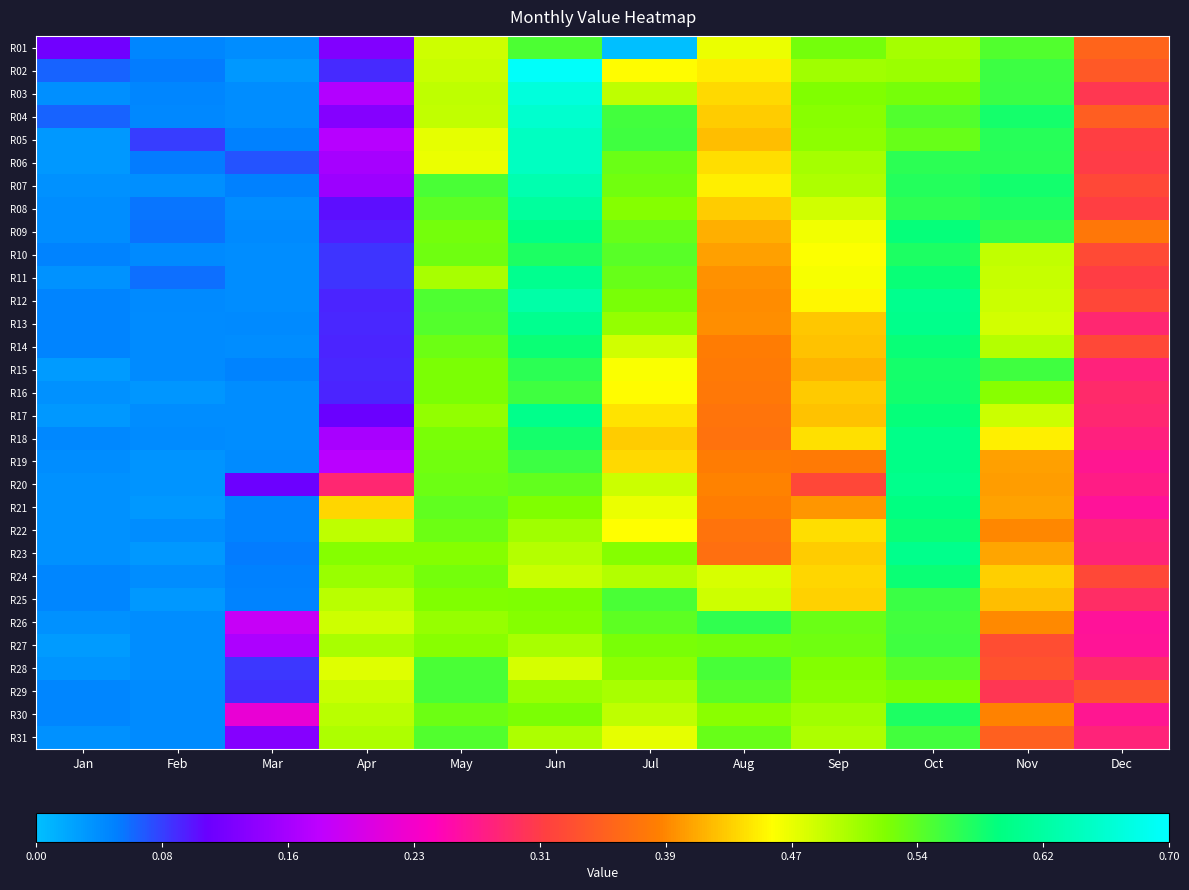

Reading right to left, list all the values displayed in this chart.

R01: Dec=0.4	Nov=0.6	Oct=0.5	Sep=0.5	Aug=0.5	Jul=0.0	Jun=0.6	May=0.5	Apr=0.1	Mar=0.0	Feb=0.0	Jan=0.1
R02: Dec=0.3	Nov=0.6	Oct=0.5	Sep=0.5	Aug=0.4	Jul=0.5	Jun=0.7	May=0.5	Apr=0.1	Mar=0.0	Feb=0.1	Jan=0.1
R03: Dec=0.3	Nov=0.6	Oct=0.5	Sep=0.5	Aug=0.4	Jul=0.5	Jun=0.7	May=0.5	Apr=0.2	Mar=0.0	Feb=0.0	Jan=0.0
R04: Dec=0.3	Nov=0.6	Oct=0.6	Sep=0.5	Aug=0.4	Jul=0.6	Jun=0.7	May=0.5	Apr=0.1	Mar=0.0	Feb=0.0	Jan=0.1
R05: Dec=0.3	Nov=0.6	Oct=0.5	Sep=0.5	Aug=0.4	Jul=0.6	Jun=0.6	May=0.5	Apr=0.2	Mar=0.0	Feb=0.1	Jan=0.0
R06: Dec=0.3	Nov=0.6	Oct=0.6	Sep=0.5	Aug=0.4	Jul=0.5	Jun=0.6	May=0.5	Apr=0.2	Mar=0.1	Feb=0.1	Jan=0.0
R07: Dec=0.3	Nov=0.6	Oct=0.6	Sep=0.5	Aug=0.4	Jul=0.5	Jun=0.6	May=0.6	Apr=0.1	Mar=0.0	Feb=0.0	Jan=0.0
R08: Dec=0.3	Nov=0.6	Oct=0.6	Sep=0.5	Aug=0.4	Jul=0.5	Jun=0.6	May=0.5	Apr=0.1	Mar=0.0	Feb=0.1	Jan=0.0
R09: Dec=0.4	Nov=0.6	Oct=0.6	Sep=0.5	Aug=0.4	Jul=0.5	Jun=0.6	May=0.5	Apr=0.1	Mar=0.0	Feb=0.1	Jan=0.0
R10: Dec=0.3	Nov=0.5	Oct=0.6	Sep=0.5	Aug=0.4	Jul=0.5	Jun=0.6	May=0.5	Apr=0.1	Mar=0.0	Feb=0.0	Jan=0.0
R11: Dec=0.3	Nov=0.5	Oct=0.6	Sep=0.5	Aug=0.4	Jul=0.5	Jun=0.6	May=0.5	Apr=0.1	Mar=0.0	Feb=0.1	Jan=0.0
R12: Dec=0.3	Nov=0.5	Oct=0.6	Sep=0.5	Aug=0.4	Jul=0.5	Jun=0.6	May=0.6	Apr=0.1	Mar=0.0	Feb=0.0	Jan=0.0
R13: Dec=0.3	Nov=0.5	Oct=0.6	Sep=0.4	Aug=0.4	Jul=0.5	Jun=0.6	May=0.5	Apr=0.1	Mar=0.0	Feb=0.0	Jan=0.0
R14: Dec=0.3	Nov=0.5	Oct=0.6	Sep=0.4	Aug=0.4	Jul=0.5	Jun=0.6	May=0.5	Apr=0.1	Mar=0.0	Feb=0.0	Jan=0.0
R15: Dec=0.3	Nov=0.6	Oct=0.6	Sep=0.4	Aug=0.4	Jul=0.5	Jun=0.6	May=0.5	Apr=0.1	Mar=0.0	Feb=0.0	Jan=0.0
R16: Dec=0.3	Nov=0.5	Oct=0.6	Sep=0.4	Aug=0.4	Jul=0.5	Jun=0.6	May=0.5	Apr=0.1	Mar=0.0	Feb=0.0	Jan=0.0
R17: Dec=0.3	Nov=0.5	Oct=0.6	Sep=0.4	Aug=0.4	Jul=0.4	Jun=0.6	May=0.5	Apr=0.1	Mar=0.0	Feb=0.0	Jan=0.0
R18: Dec=0.3	Nov=0.4	Oct=0.6	Sep=0.4	Aug=0.4	Jul=0.4	Jun=0.6	May=0.5	Apr=0.2	Mar=0.0	Feb=0.0	Jan=0.0
R19: Dec=0.3	Nov=0.4	Oct=0.6	Sep=0.4	Aug=0.4	Jul=0.4	Jun=0.6	May=0.5	Apr=0.2	Mar=0.0	Feb=0.0	Jan=0.0
R20: Dec=0.3	Nov=0.4	Oct=0.6	Sep=0.3	Aug=0.4	Jul=0.5	Jun=0.5	May=0.5	Apr=0.3	Mar=0.1	Feb=0.0	Jan=0.0
R21: Dec=0.3	Nov=0.4	Oct=0.6	Sep=0.4	Aug=0.4	Jul=0.5	Jun=0.5	May=0.5	Apr=0.4	Mar=0.0	Feb=0.0	Jan=0.0
R22: Dec=0.3	Nov=0.4	Oct=0.6	Sep=0.4	Aug=0.4	Jul=0.5	Jun=0.5	May=0.5	Apr=0.5	Mar=0.0	Feb=0.0	Jan=0.0
R23: Dec=0.3	Nov=0.4	Oct=0.6	Sep=0.4	Aug=0.4	Jul=0.5	Jun=0.5	May=0.5	Apr=0.5	Mar=0.1	Feb=0.0	Jan=0.0
R24: Dec=0.3	Nov=0.4	Oct=0.6	Sep=0.4	Aug=0.5	Jul=0.5	Jun=0.5	May=0.5	Apr=0.5	Mar=0.0	Feb=0.0	Jan=0.0
R25: Dec=0.3	Nov=0.4	Oct=0.6	Sep=0.4	Aug=0.5	Jul=0.6	Jun=0.5	May=0.5	Apr=0.5	Mar=0.0	Feb=0.0	Jan=0.0
R26: Dec=0.3	Nov=0.4	Oct=0.6	Sep=0.5	Aug=0.6	Jul=0.5	Jun=0.5	May=0.5	Apr=0.5	Mar=0.2	Feb=0.0	Jan=0.0
R27: Dec=0.3	Nov=0.3	Oct=0.6	Sep=0.5	Aug=0.5	Jul=0.5	Jun=0.5	May=0.5	Apr=0.5	Mar=0.2	Feb=0.0	Jan=0.0
R28: Dec=0.3	Nov=0.3	Oct=0.5	Sep=0.5	Aug=0.6	Jul=0.5	Jun=0.5	May=0.6	Apr=0.5	Mar=0.1	Feb=0.0	Jan=0.0
R29: Dec=0.3	Nov=0.3	Oct=0.5	Sep=0.5	Aug=0.5	Jul=0.5	Jun=0.5	May=0.6	Apr=0.5	Mar=0.1	Feb=0.0	Jan=0.0
R30: Dec=0.3	Nov=0.4	Oct=0.6	Sep=0.5	Aug=0.5	Jul=0.5	Jun=0.5	May=0.5	Apr=0.5	Mar=0.2	Feb=0.0	Jan=0.0
R31: Dec=0.3	Nov=0.3	Oct=0.6	Sep=0.5	Aug=0.5	Jul=0.5	Jun=0.5	May=0.6	Apr=0.5	Mar=0.1	Feb=0.0	Jan=0.0